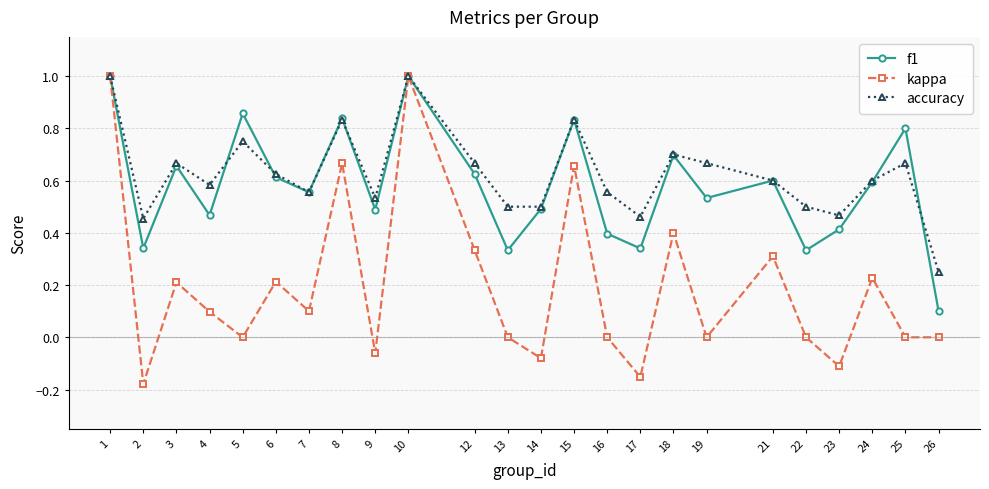

What is the maximum value for accuracy?

1.0